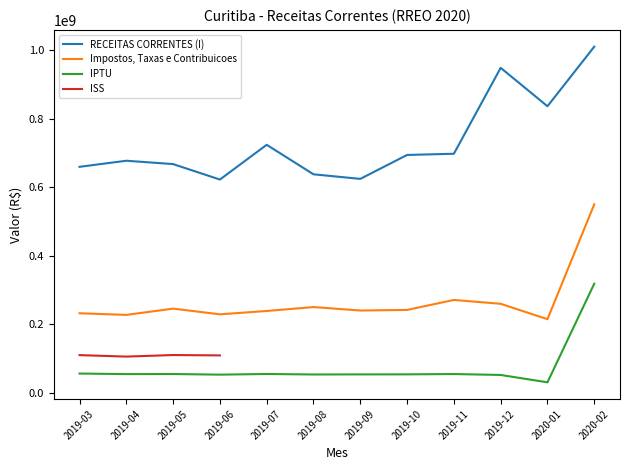

At which label does Impostos, Taxas e Contribuicoes reach its minimum?

2020-01